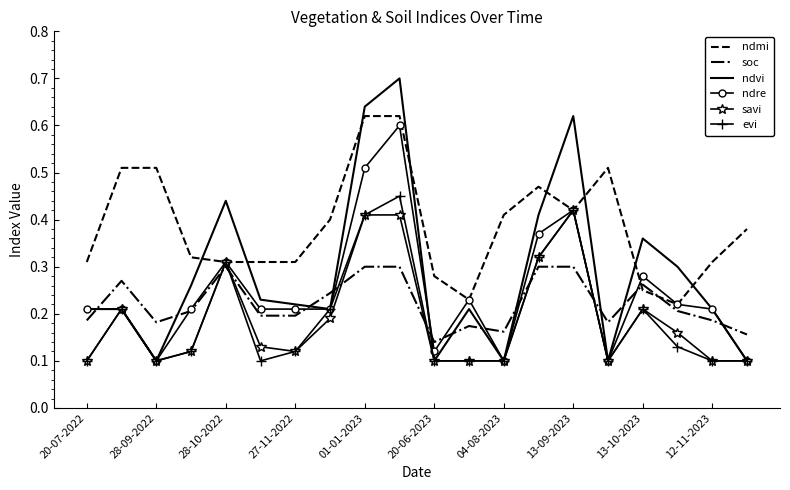

At how many categories does at least one series exceed 0?

20